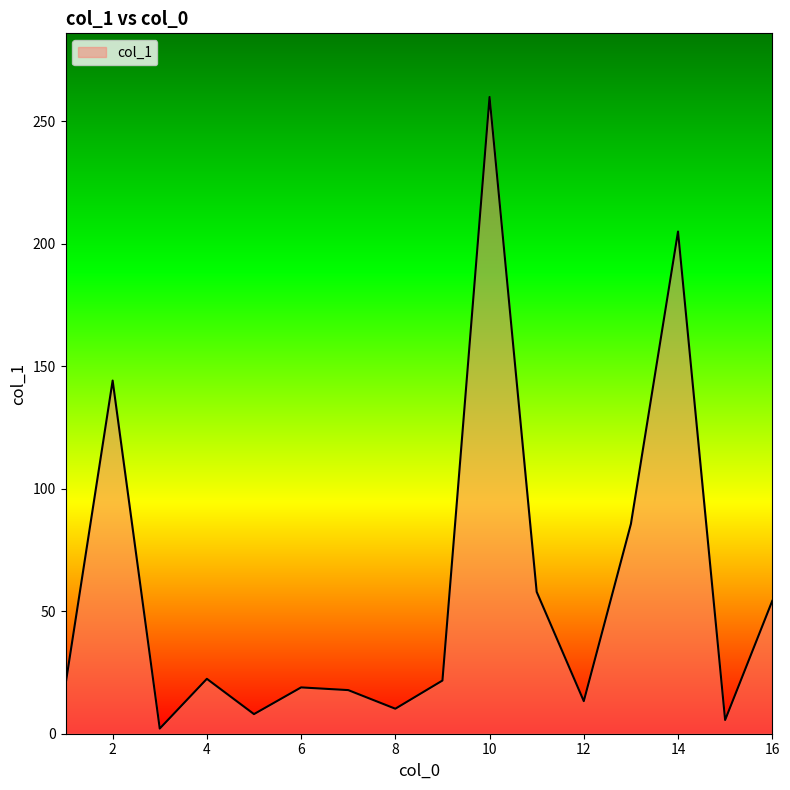

How many interior local peaks (higher than both neighbors) does the data have?

5